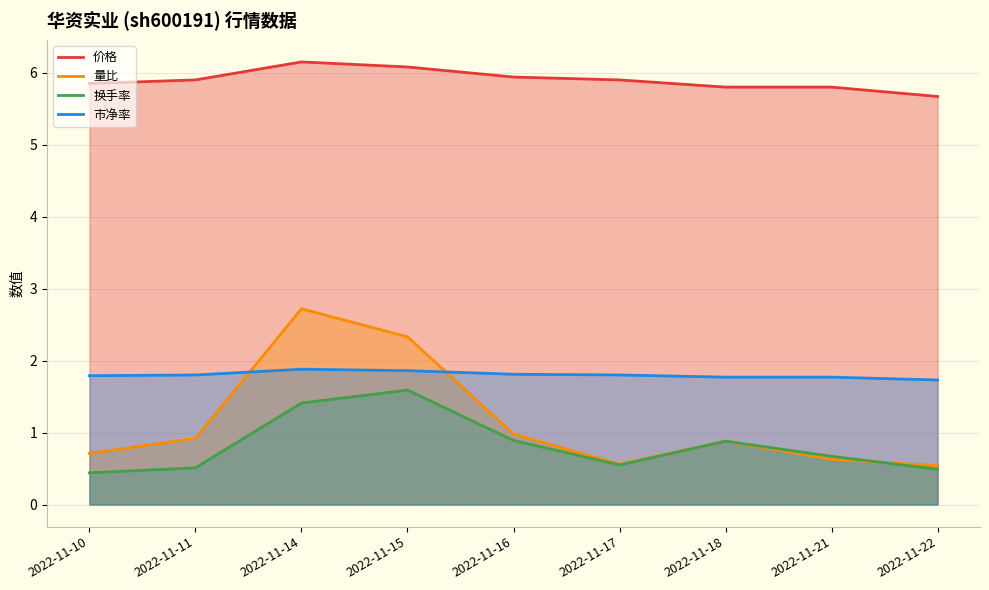

List the series in order of their peak value, highest first.

价格, 量比, 市净率, 换手率